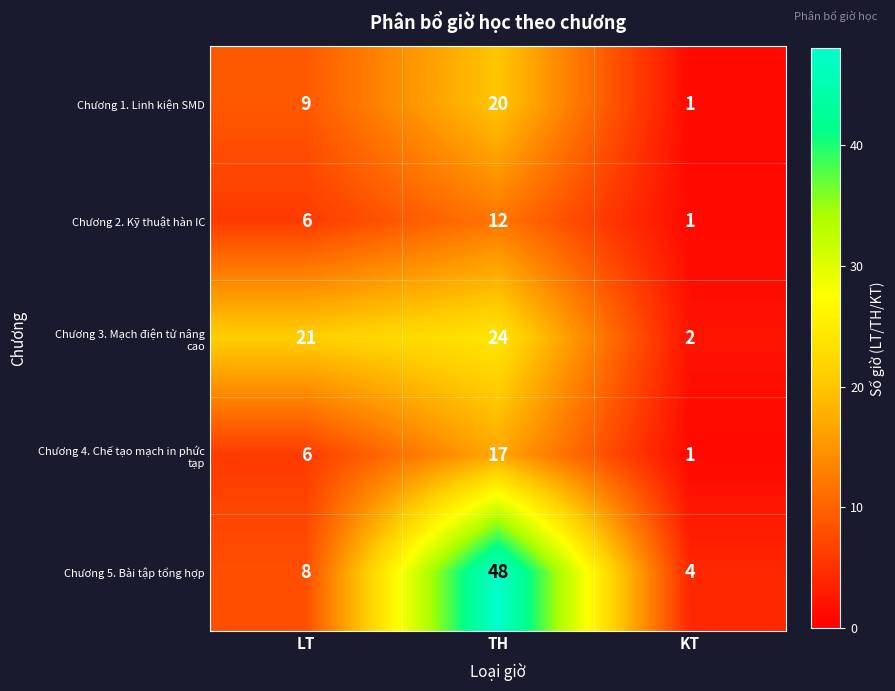

Which series has the largest total across all categories?

Chương 5. Bài tập tổng hợp